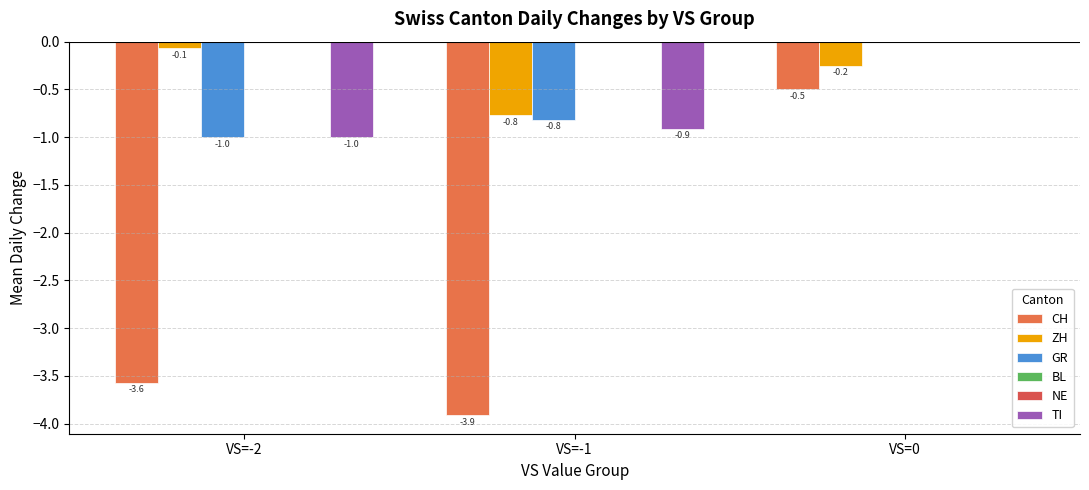

Reading left to right, what are all the values shown in this chart?

CH: VS=-2=-3.6	VS=-1=-3.9	VS=0=-0.5
ZH: VS=-2=-0.1	VS=-1=-0.8	VS=0=-0.2
GR: VS=-2=-1.0	VS=-1=-0.8	VS=0=0.0
BL: VS=-2=0.0	VS=-1=0.0	VS=0=0.0
NE: VS=-2=0.0	VS=-1=0.0	VS=0=0.0
TI: VS=-2=-1.0	VS=-1=-0.9	VS=0=0.0